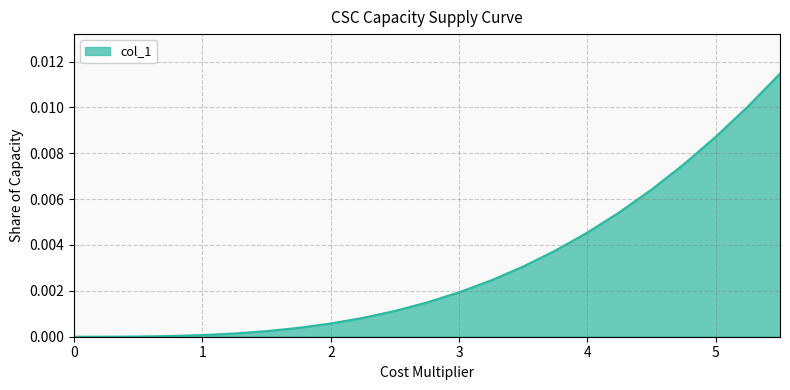

Does the chart have visible grid lines?

Yes